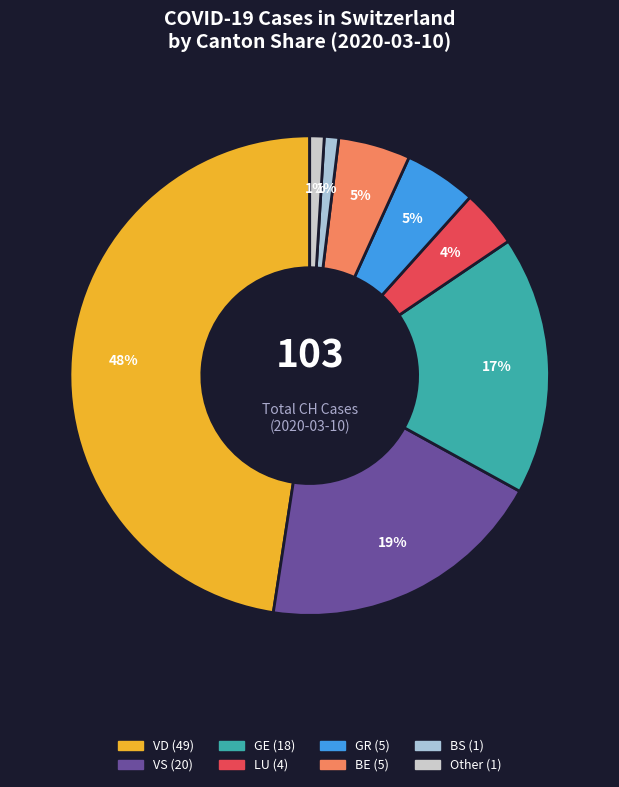

Is there a majority slice in this chart?

No